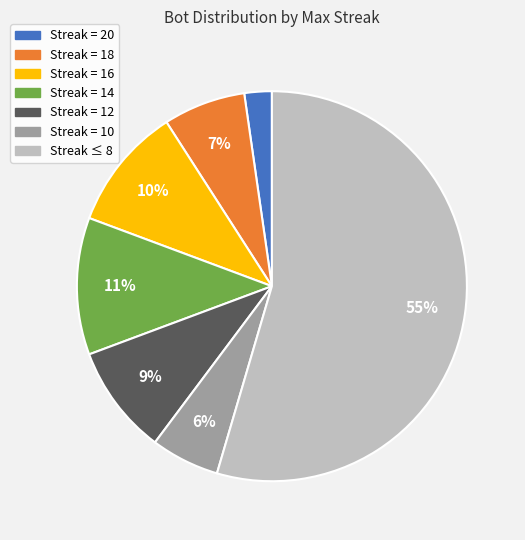

Is there any slice that represents more than half of the pie?

Yes